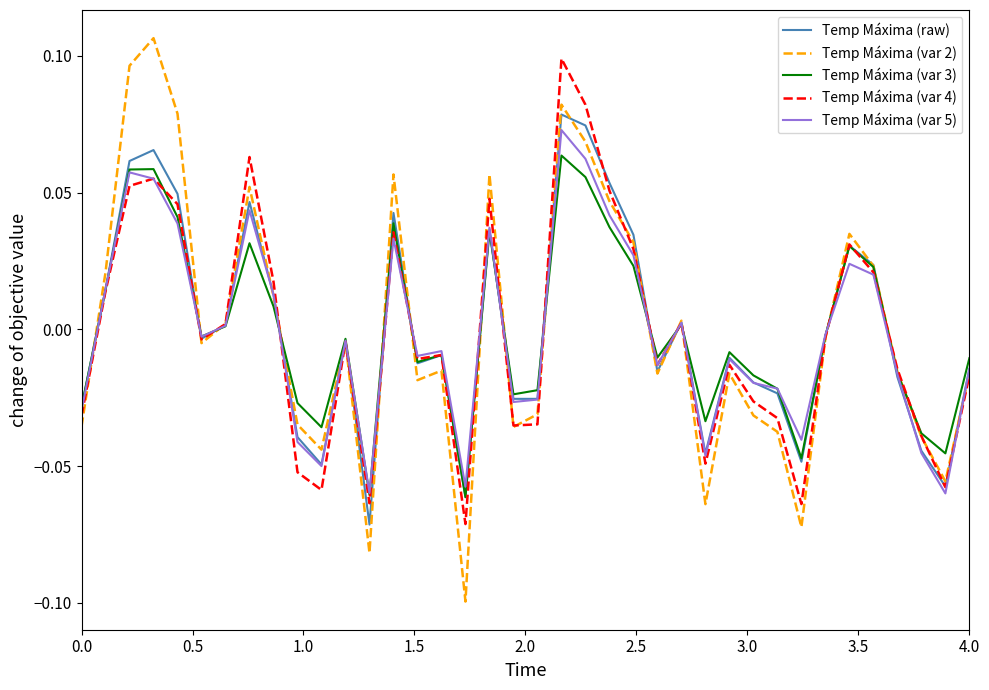

Which series has the largest range (max minus min)?

Temp Máxima (var 2)